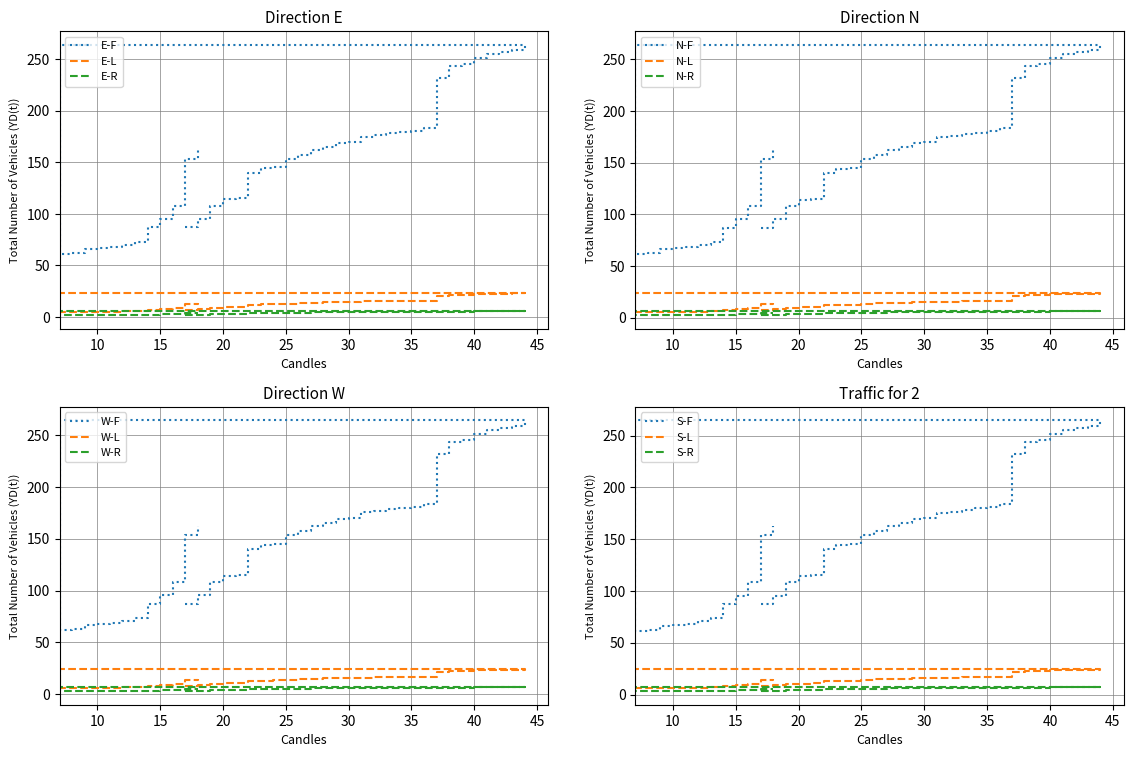

True or false: Length has a value of 8.2 at 22.

False